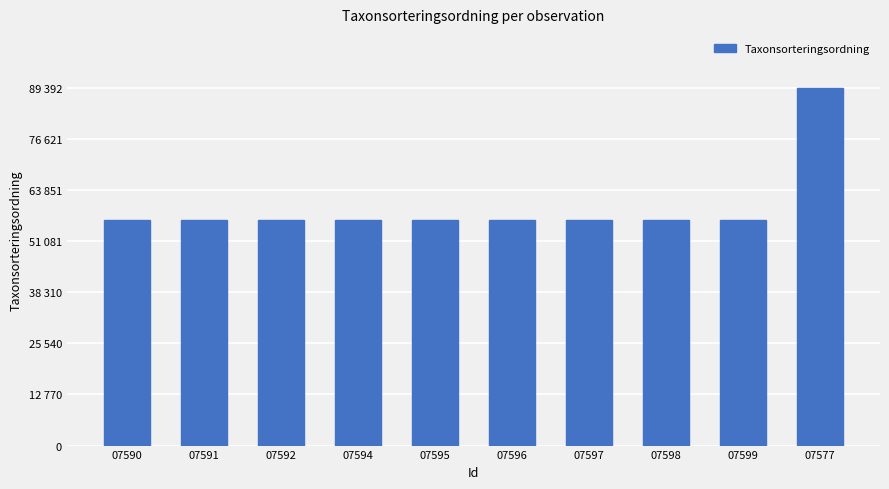

The chart shows a value of 87640 at 07591. True or false?

False